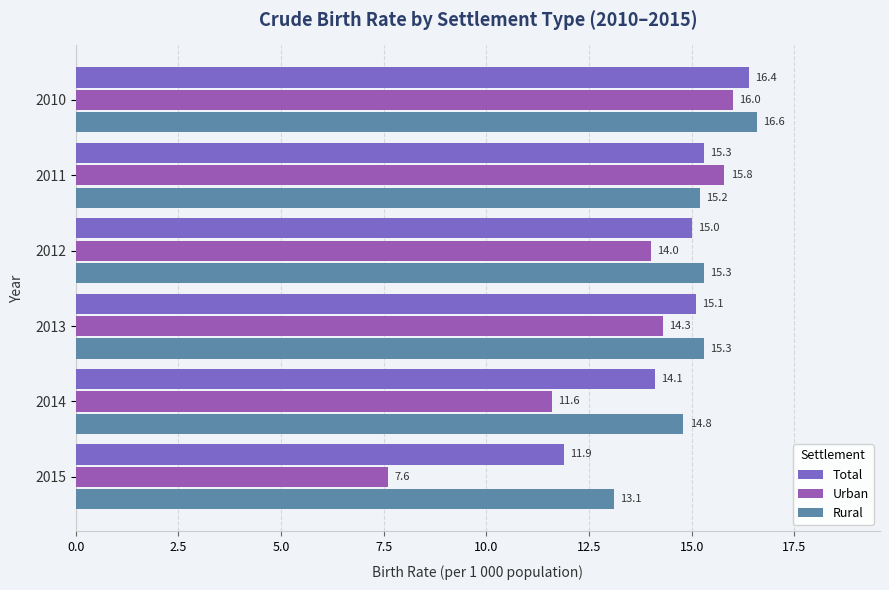

How many distinct data groups are displayed?

3